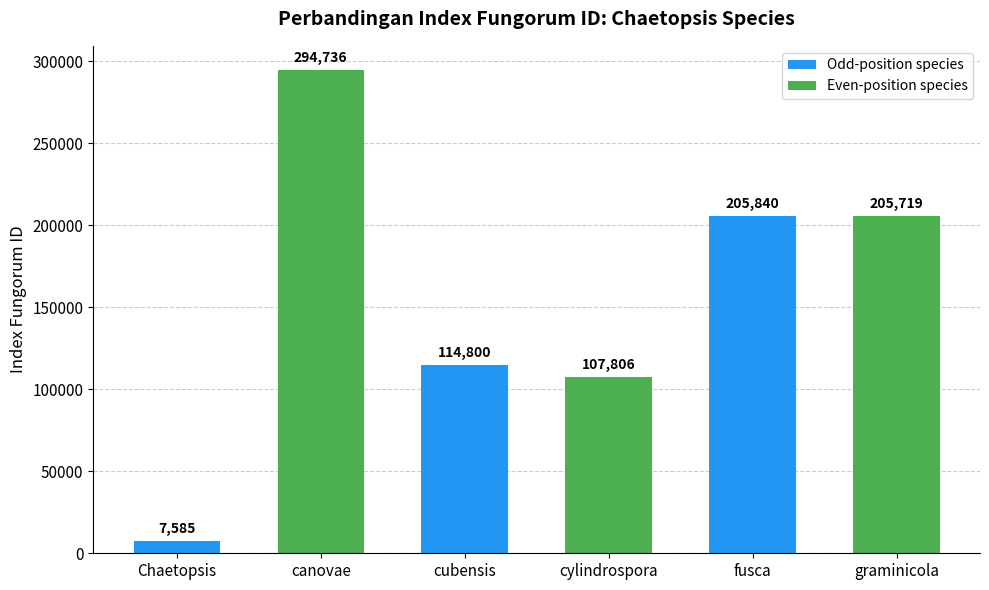

Between cylindrospora and canovae, which is larger?

canovae